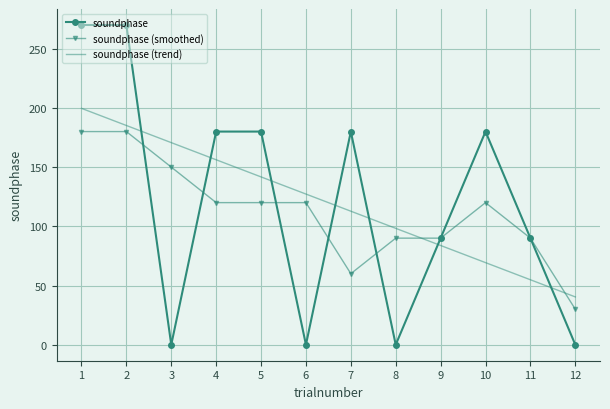

What is the sum of all soundphase values?

1440.0